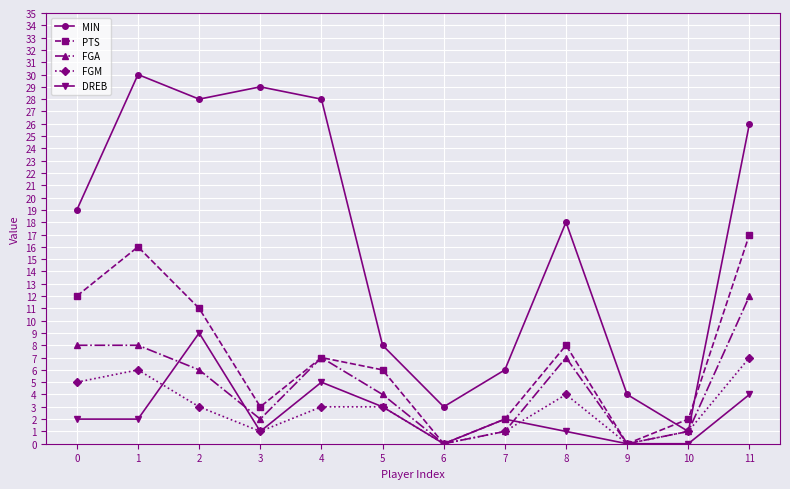

At which label is MIN closest to 15?

8